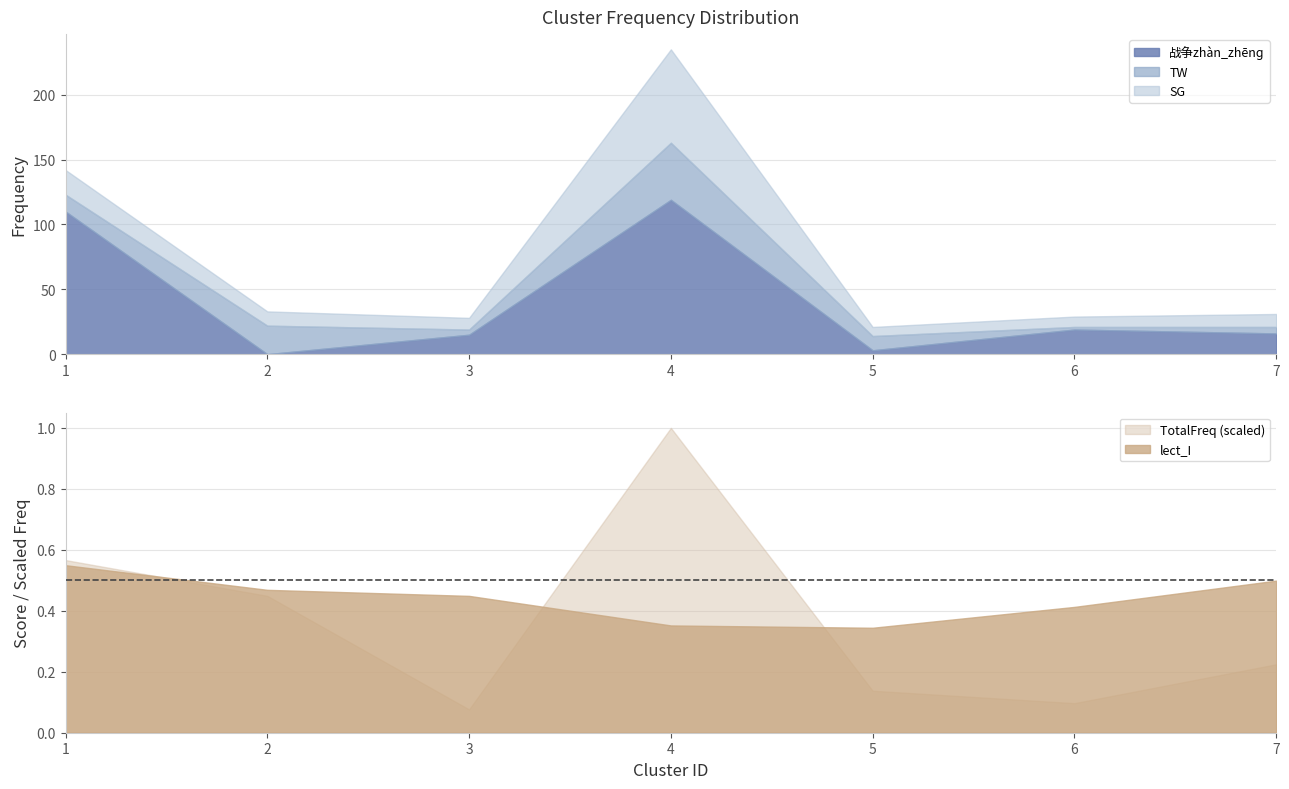

Reading left to right, what are all the values shown in this chart?

战争zhàn_zhēnɡ: 1=110.0	2=0.0	3=15.0	4=119.0	5=3.0	6=19.0	7=16.0
TW: 1=13.0	2=22.0	3=4.0	4=44.0	5=11.0	6=2.0	7=5.0
SG: 1=19.0	2=11.0	3=9.0	4=72.0	5=7.0	6=8.0	7=10.0
lect_I: 1=0.5	2=0.5	3=0.4	4=0.4	5=0.3	6=0.4	7=0.5
TotalFreq: 1=111.0	2=88.0	3=15.0	4=196.0	5=27.0	6=19.0	7=44.0